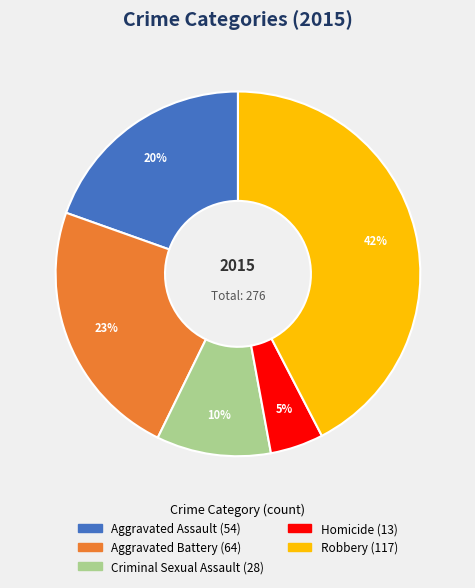

Between Criminal Sexual Assault and Homicide, which is larger?

Criminal Sexual Assault